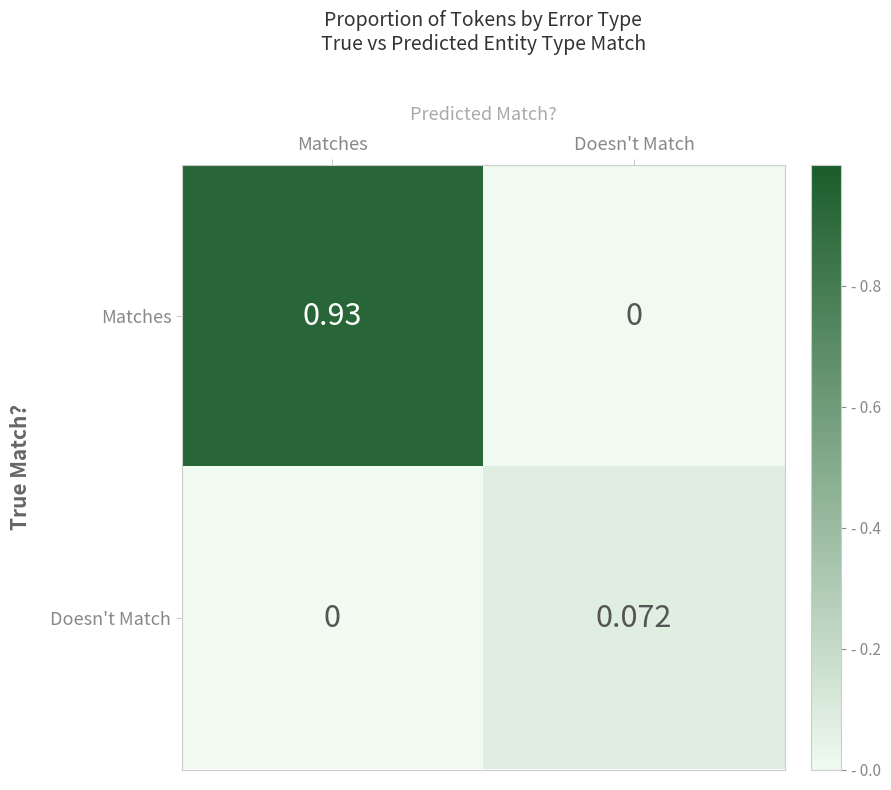

Which category has the lowest value in the Matches series?

Doesn't Match